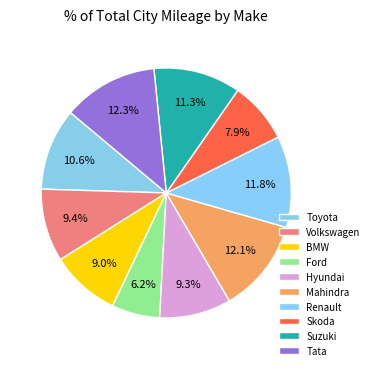

How many slices are in this pie chart?

10